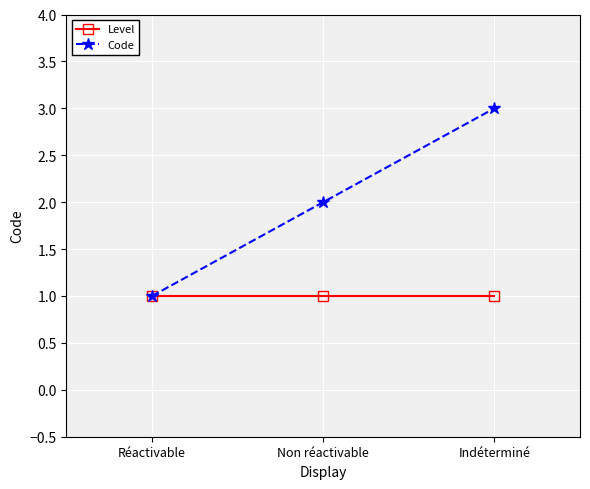

What is the sum of the Code values at Non réactivable and Indéterminé?

5